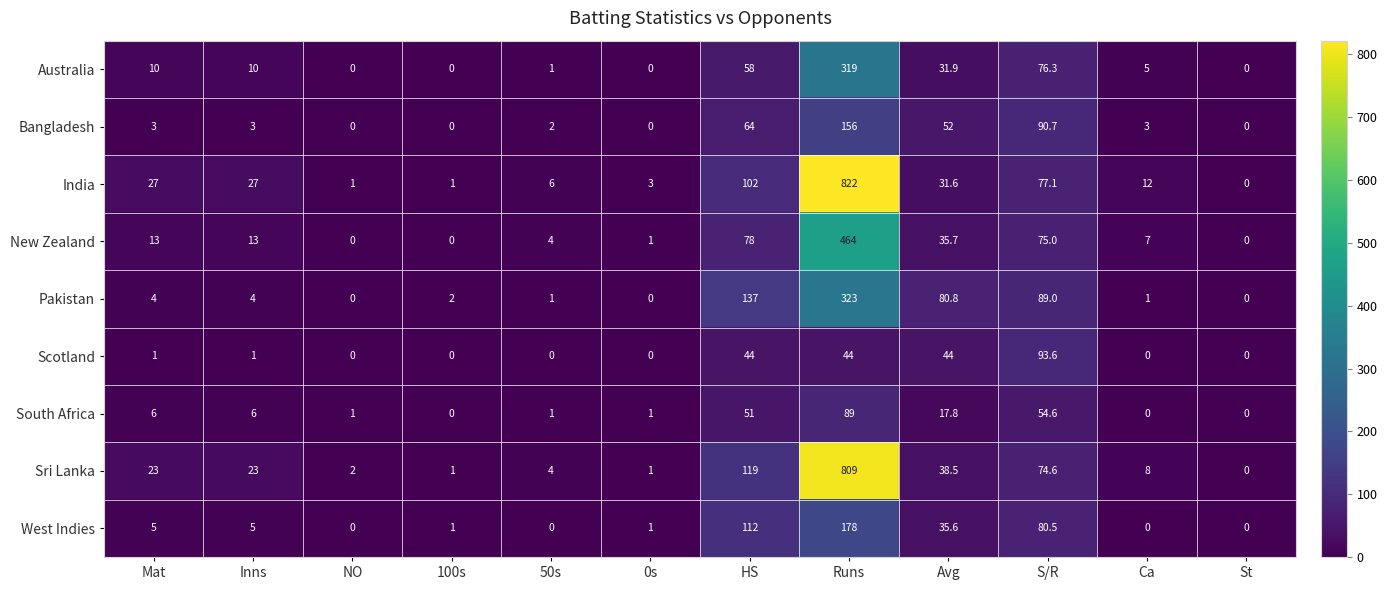

Is it true that Australia equals 10.0 at Mat?

True